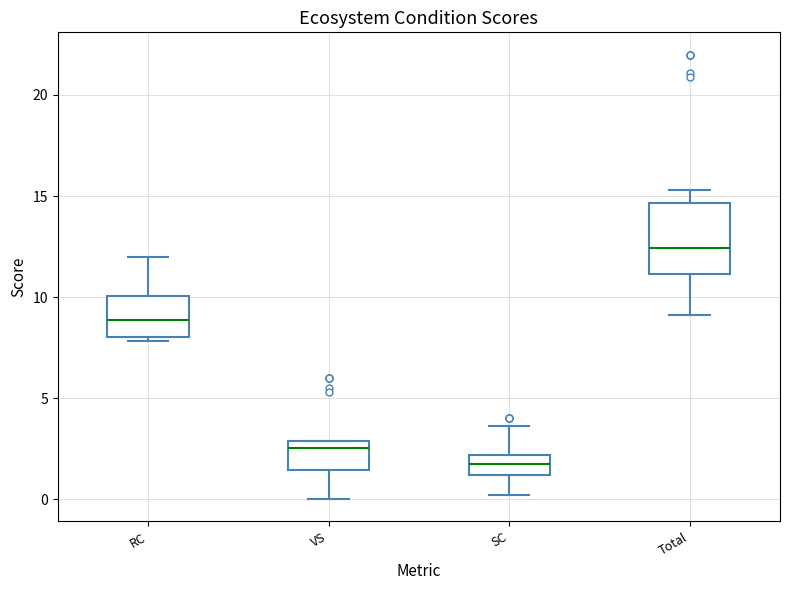

Which box has the highest median line?

Total